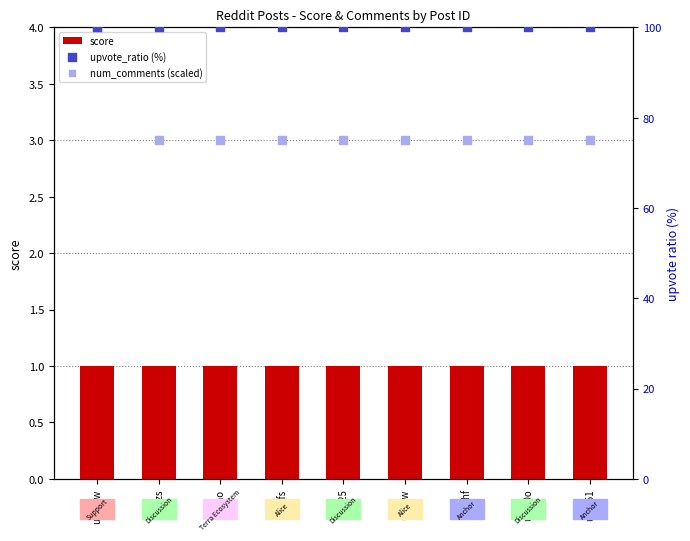

At which category is the sum across all series the highest?

ufb7nw